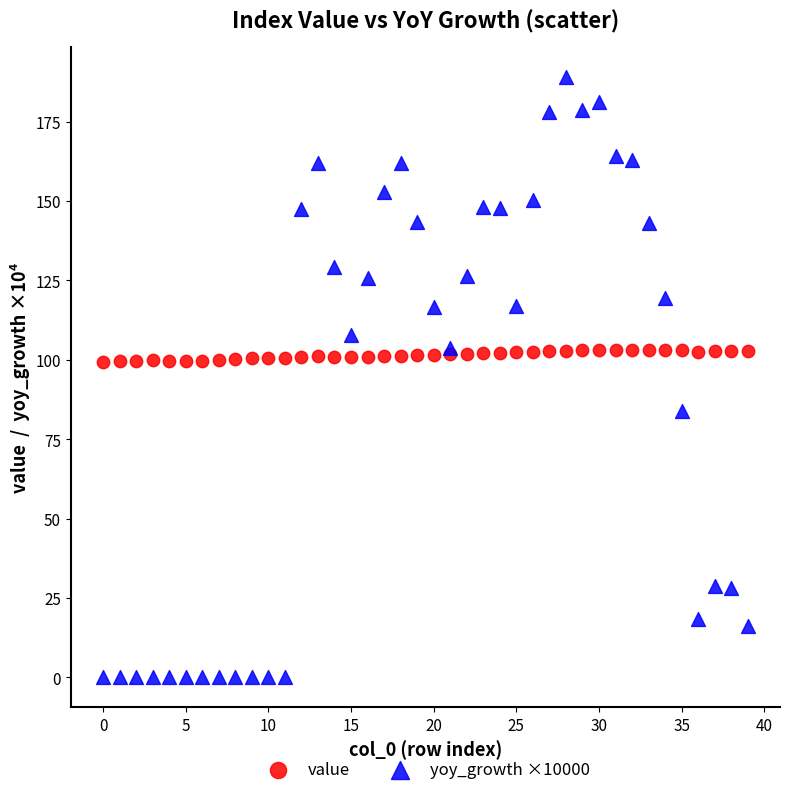

Which series reaches the maximum Y coordinate?

yoy_growth ×10000